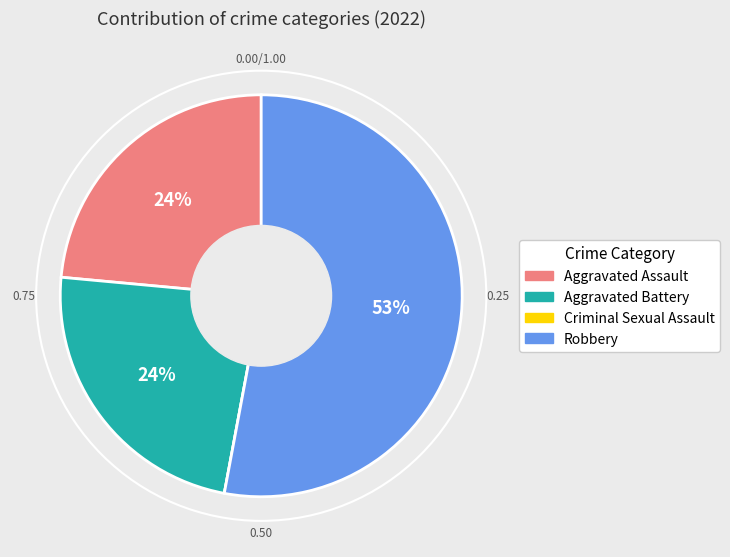

Which category has the biggest portion of the pie?

Robbery